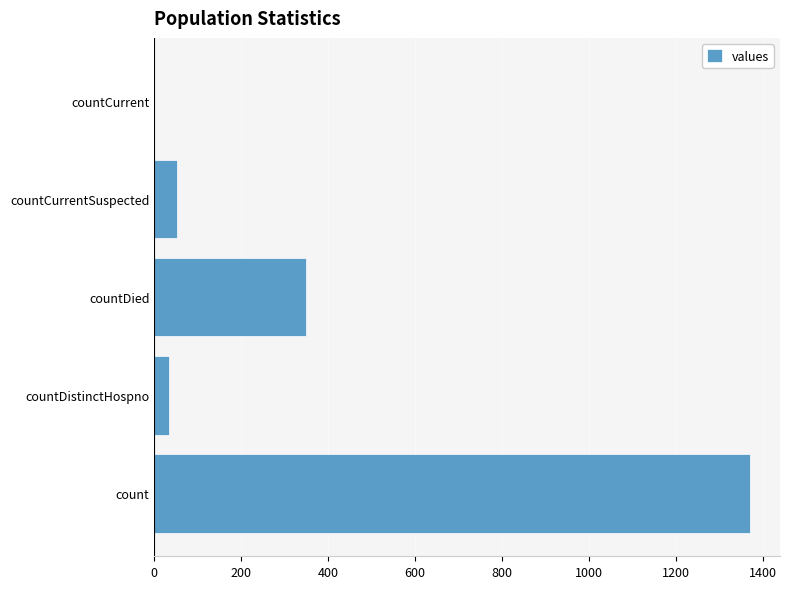

True or false: the data shows 1371 at count.

True